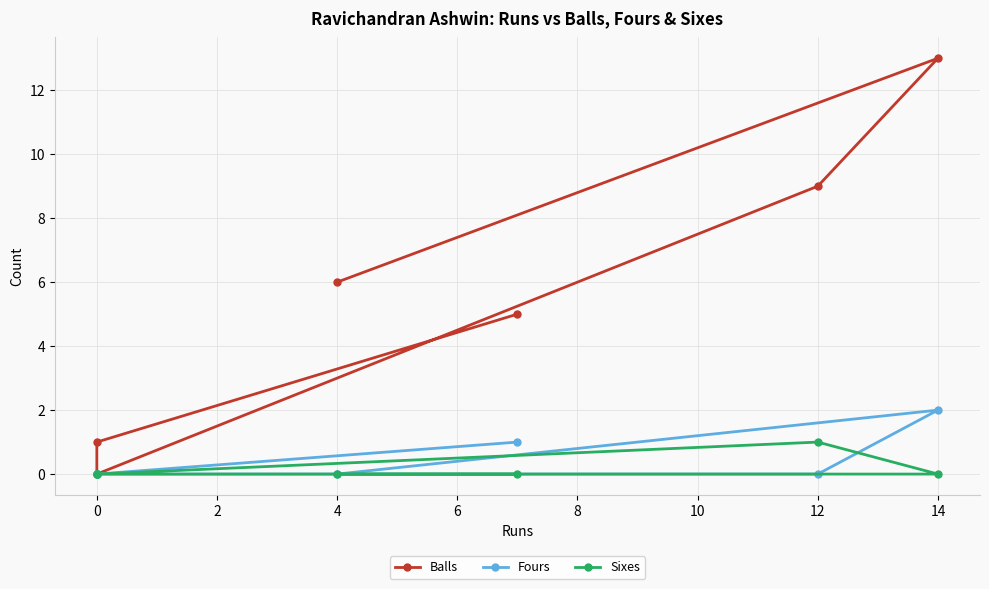

What are all the series names shown in the legend?

Balls, Fours, Sixes